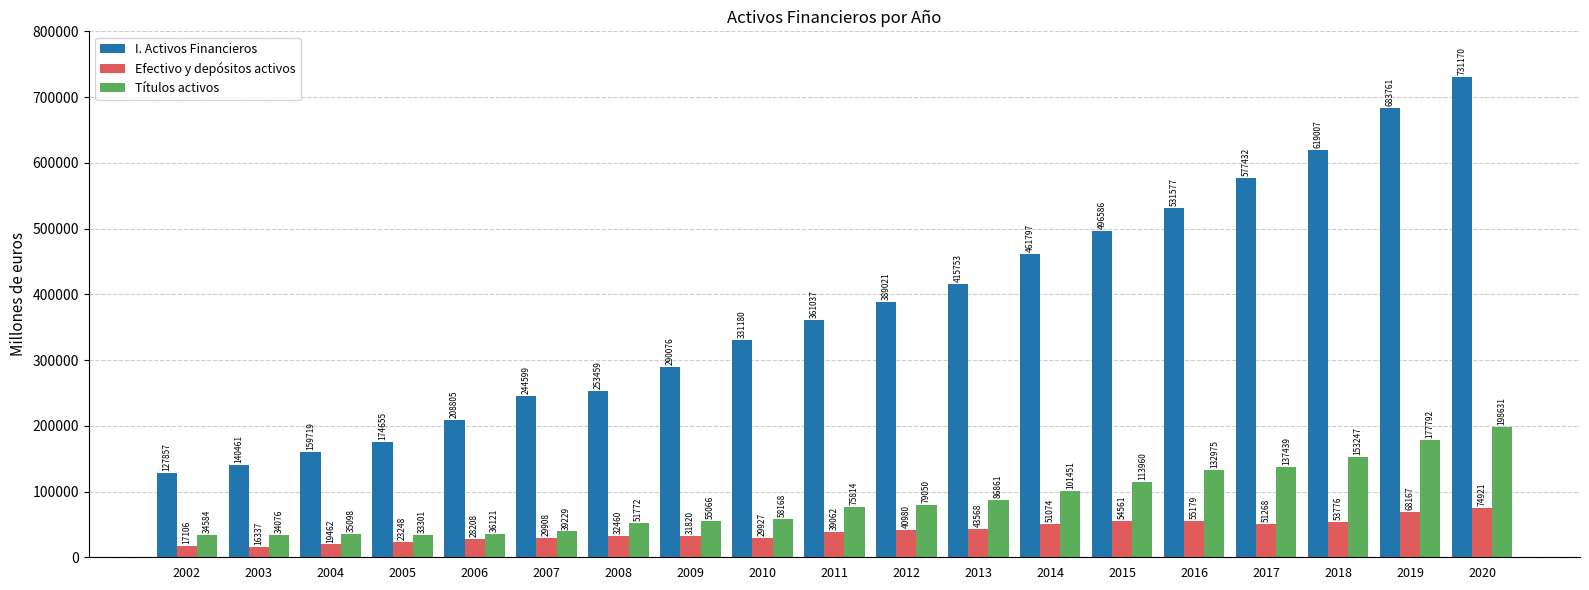

What is the value of the Efectivo y depósitos activos bar at the 15th from the left?

55179